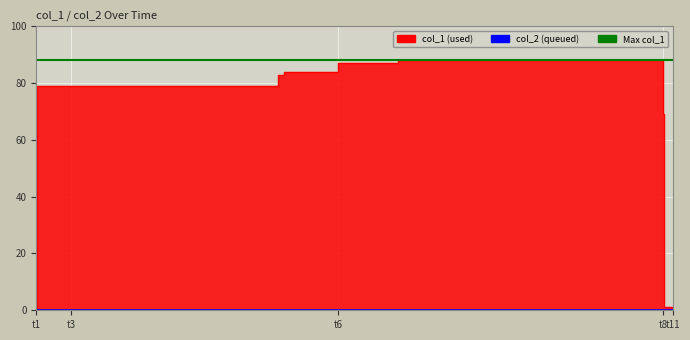

What is the sum of all values?

581